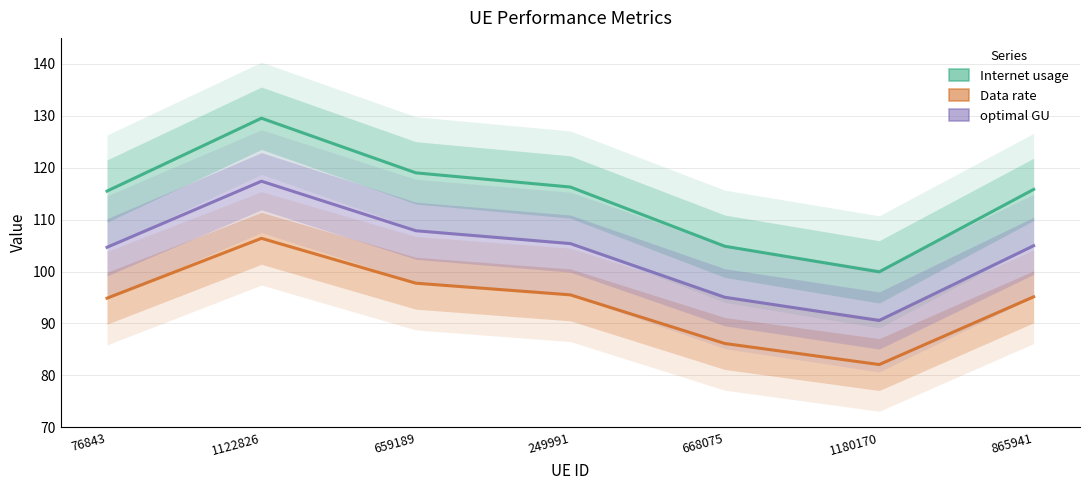

How many values in the Data rate series are below 95?

3